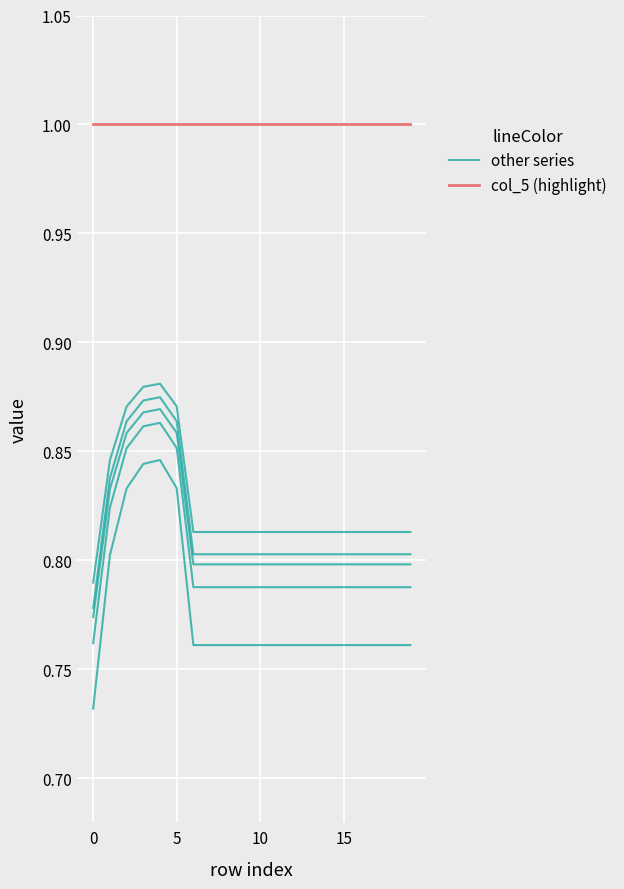

Does the chart display data point markers on the line(s)?

No